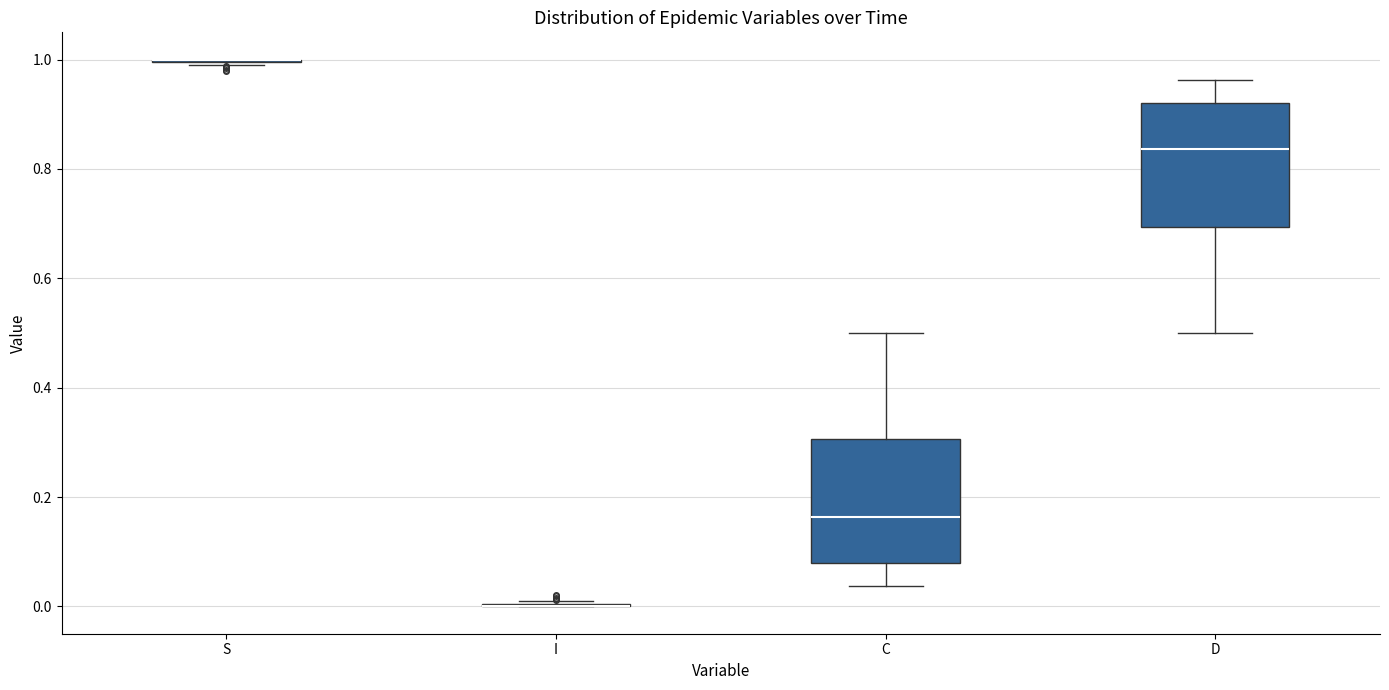

Reading left to right, transcribe this box plot: for each box, give where its median line is, the range the box spans, and where its two whiskers end, as read against the y-axis. The values are not printed on the chart, so give them approximately, as read against the axis.

S: box collapsed to a line at 1.00, whiskers 1.00 to 1.00
I: box collapsed to a line at 0.00, whiskers 0.00 to 0.00
C: median 0.16, box 0.08 to 0.30, whiskers 0.04 to 0.50
D: median 0.84, box 0.70 to 0.92, whiskers 0.50 to 0.96